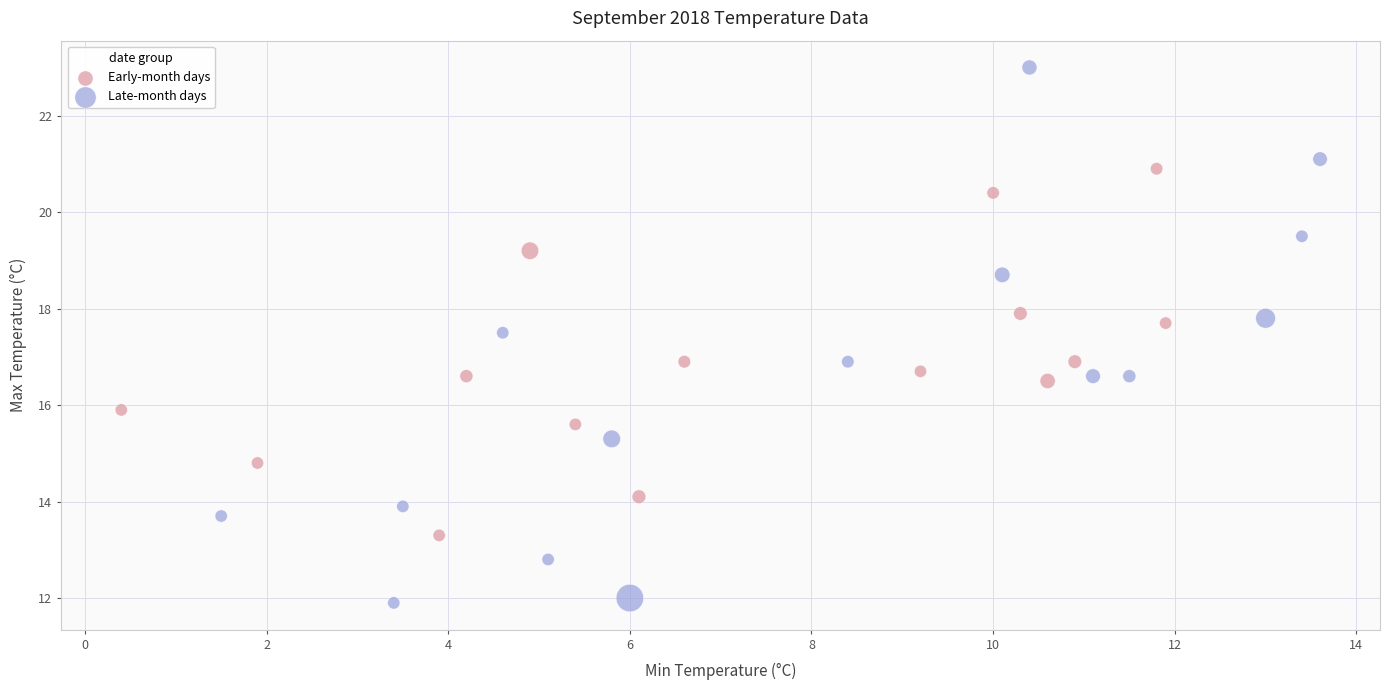

Which series contains the highest Y value?

Late-month days